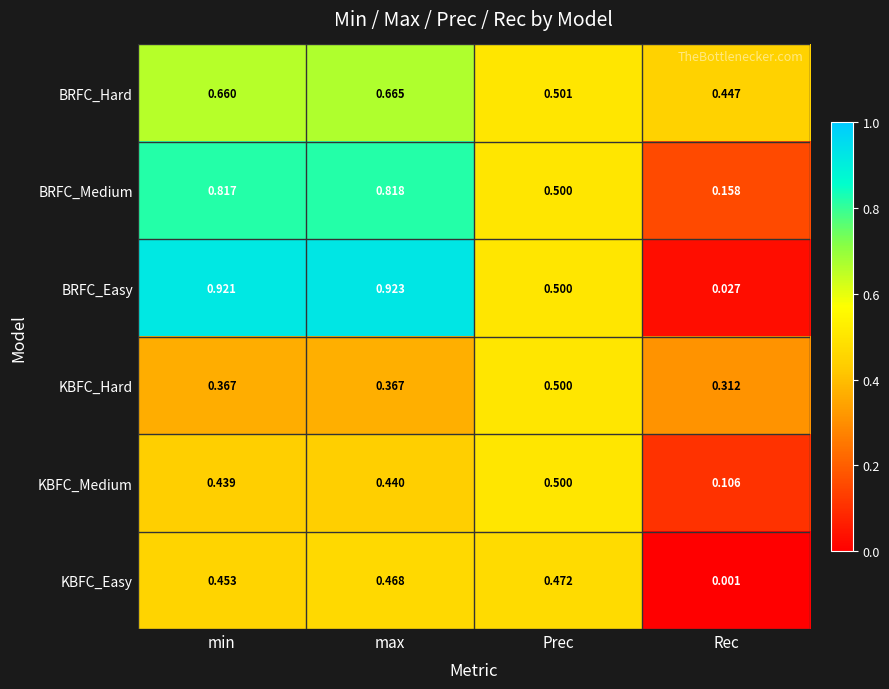

List the labels in order of BRFC_Hard value, largest first.

max, min, Prec, Rec